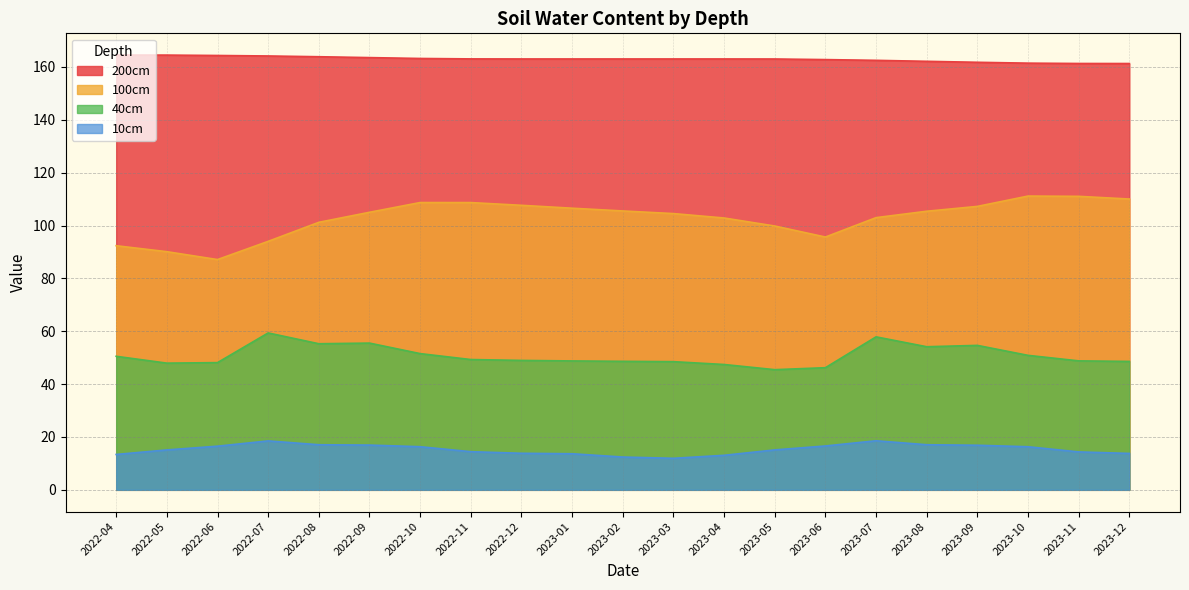

How many distinct data groups are displayed?

4